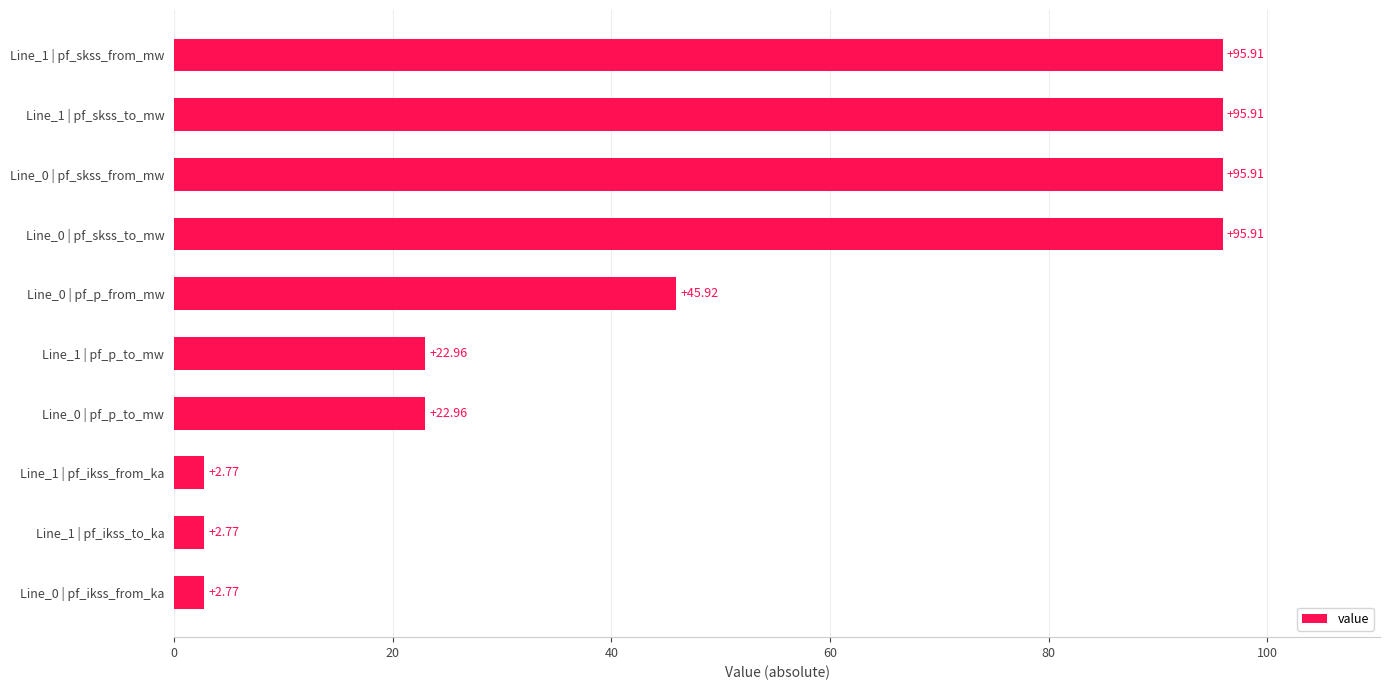

Does the chart contain stacked bars?

No